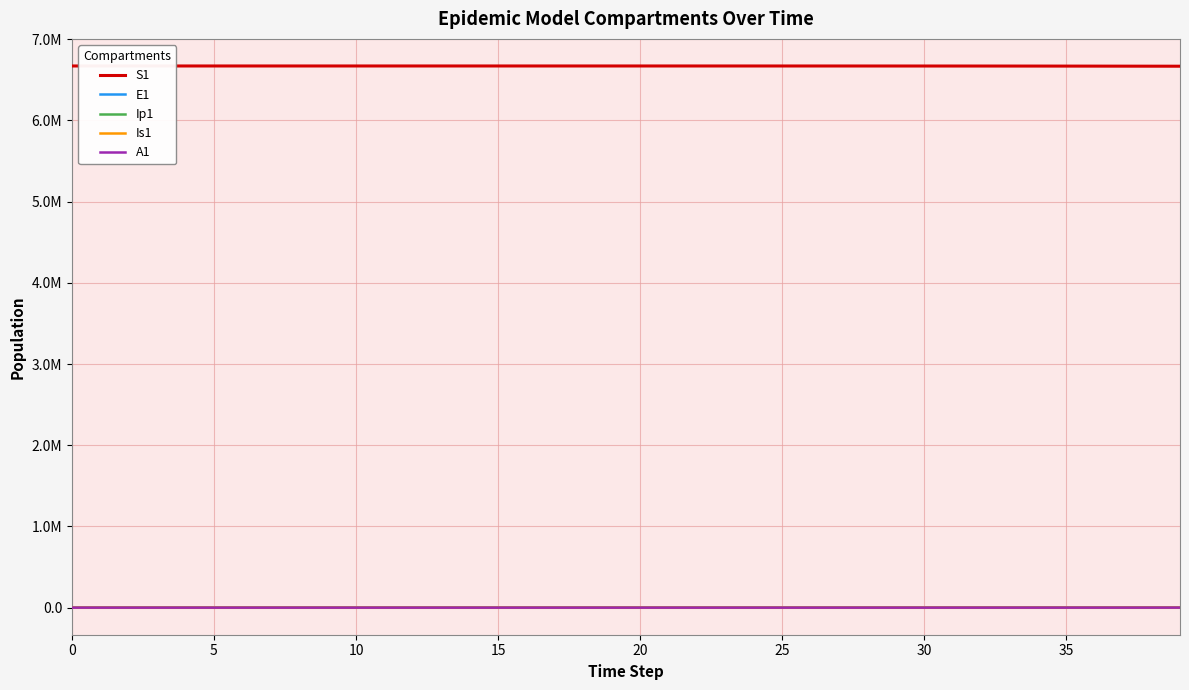

Is this an area chart (filled region under the line)?

No